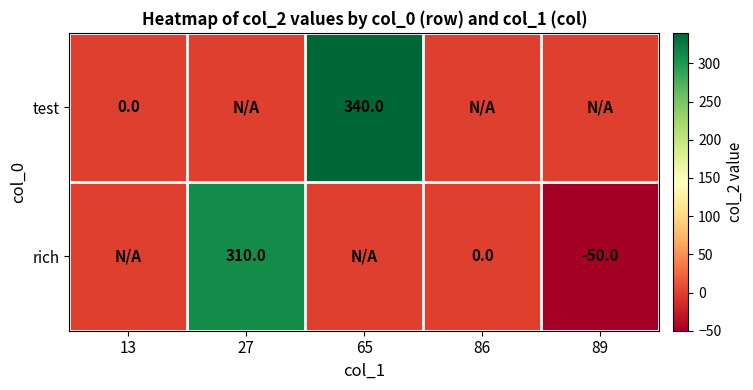

The test series shows 93 at 65. True or false?

False